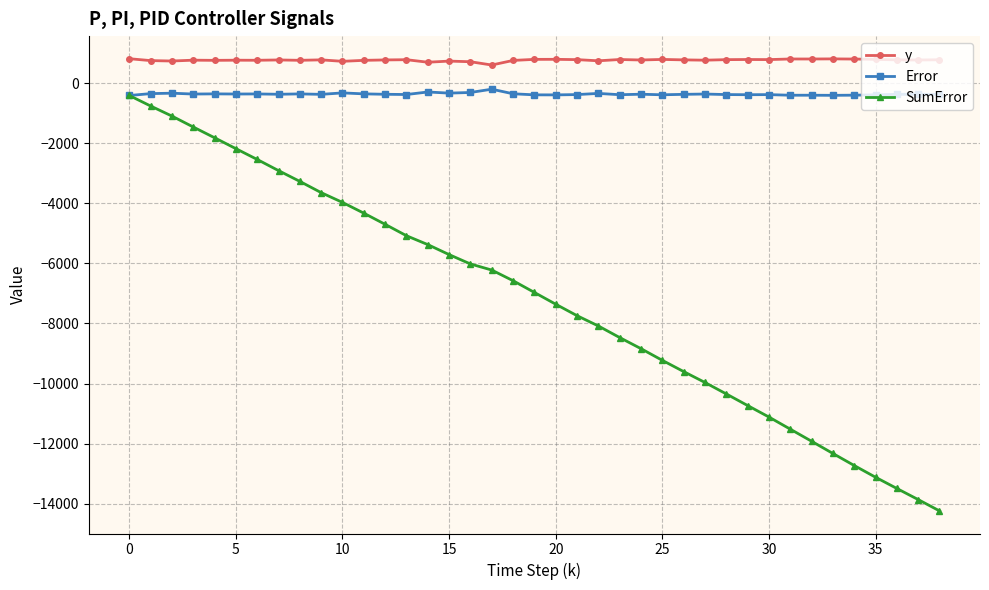

Which series has the widest spread of values?

SumError